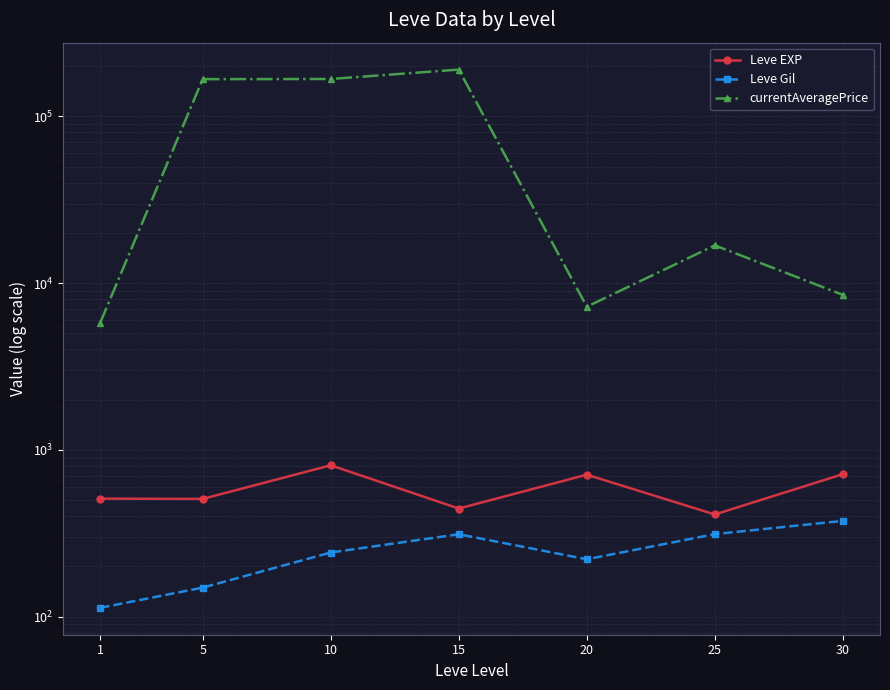

What is the value of the Leve EXP point at the 3rd from the left?

808.3